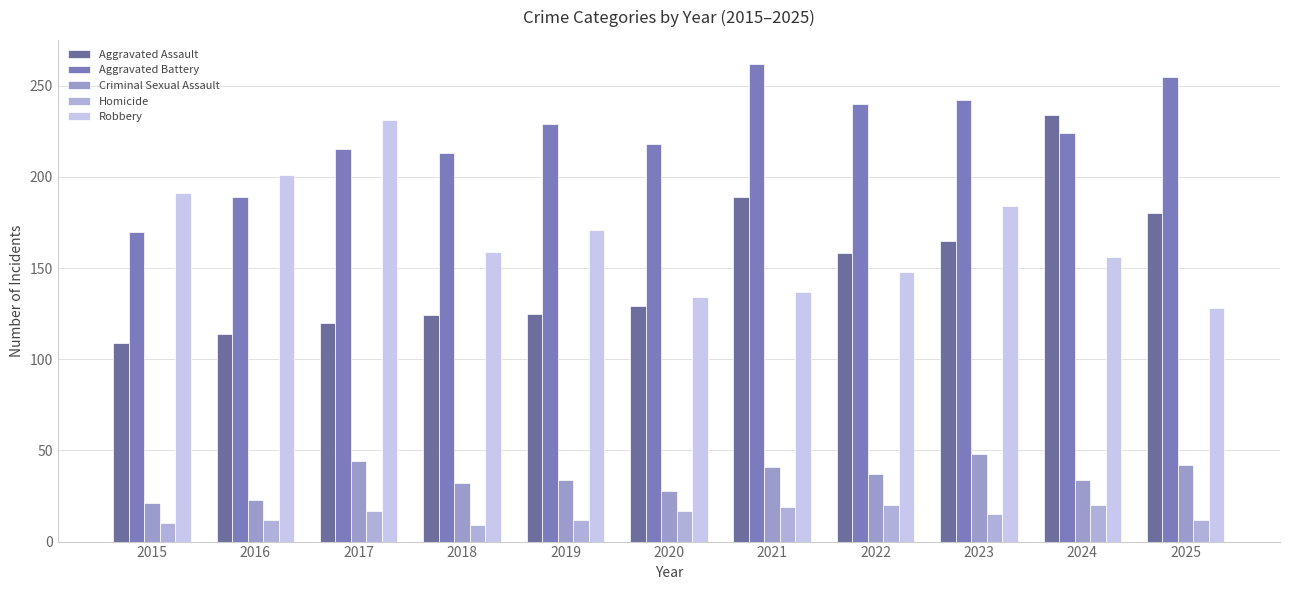

How many categories are shown in the chart?

11